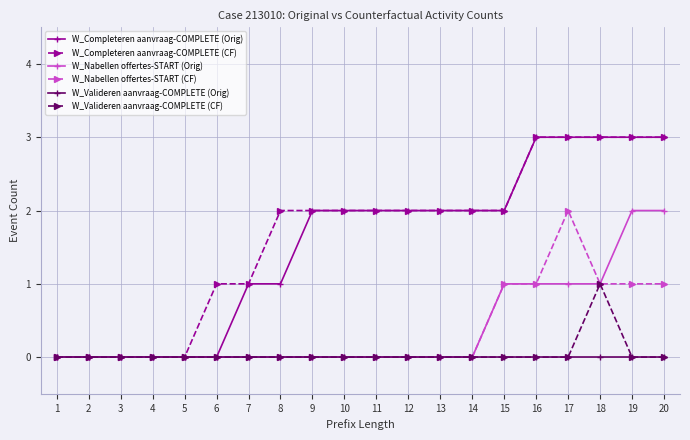

What is the maximum value shown in the chart?

3